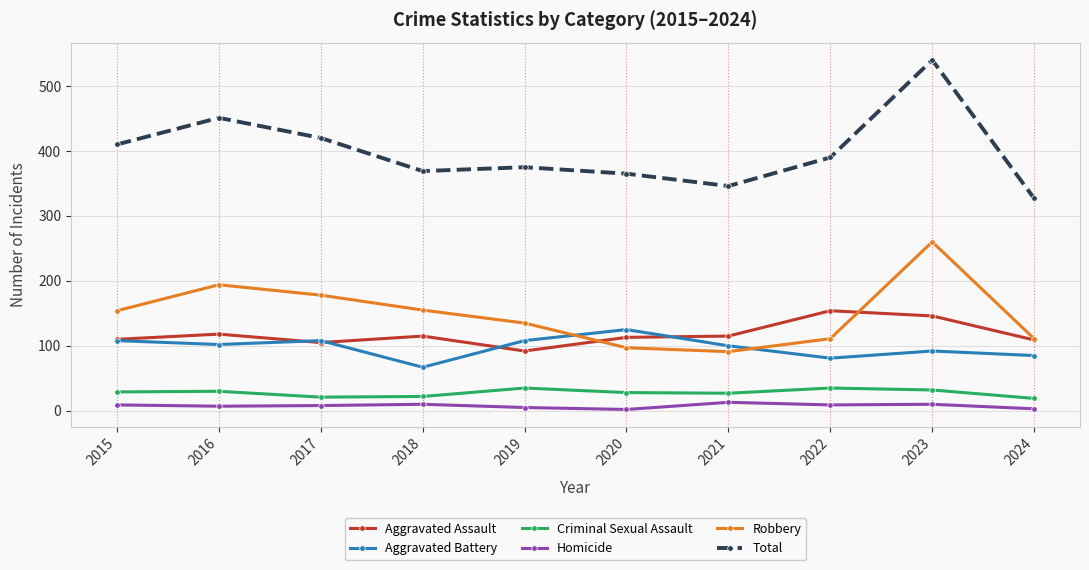

True or false: Robbery and Homicide cross at least once.

False